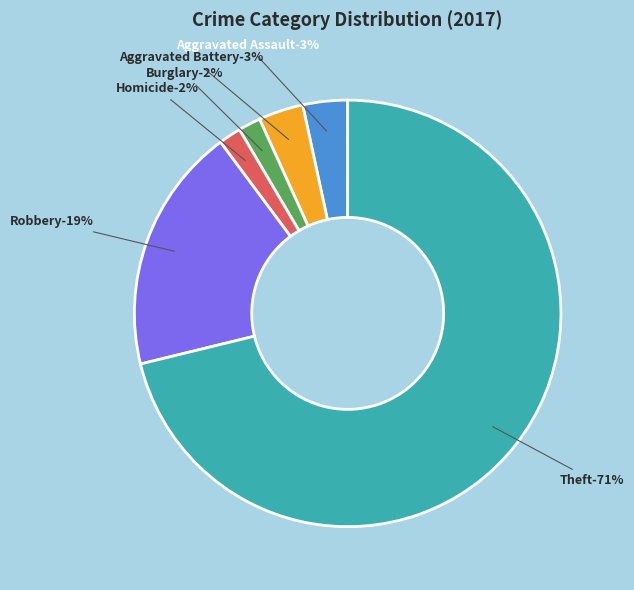

What is the largest slice in the pie chart?

Theft